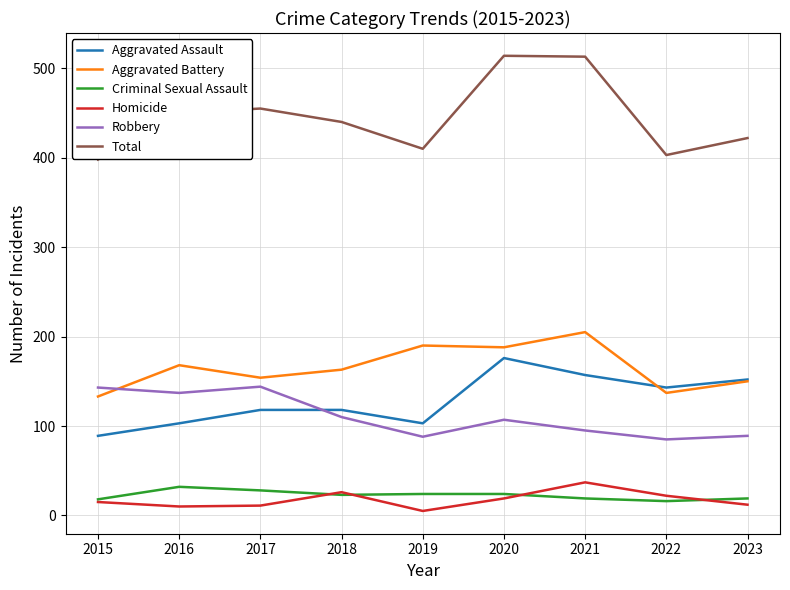

Rank the series at 2020 from highest to lowest value.

Total, Aggravated Battery, Aggravated Assault, Robbery, Criminal Sexual Assault, Homicide